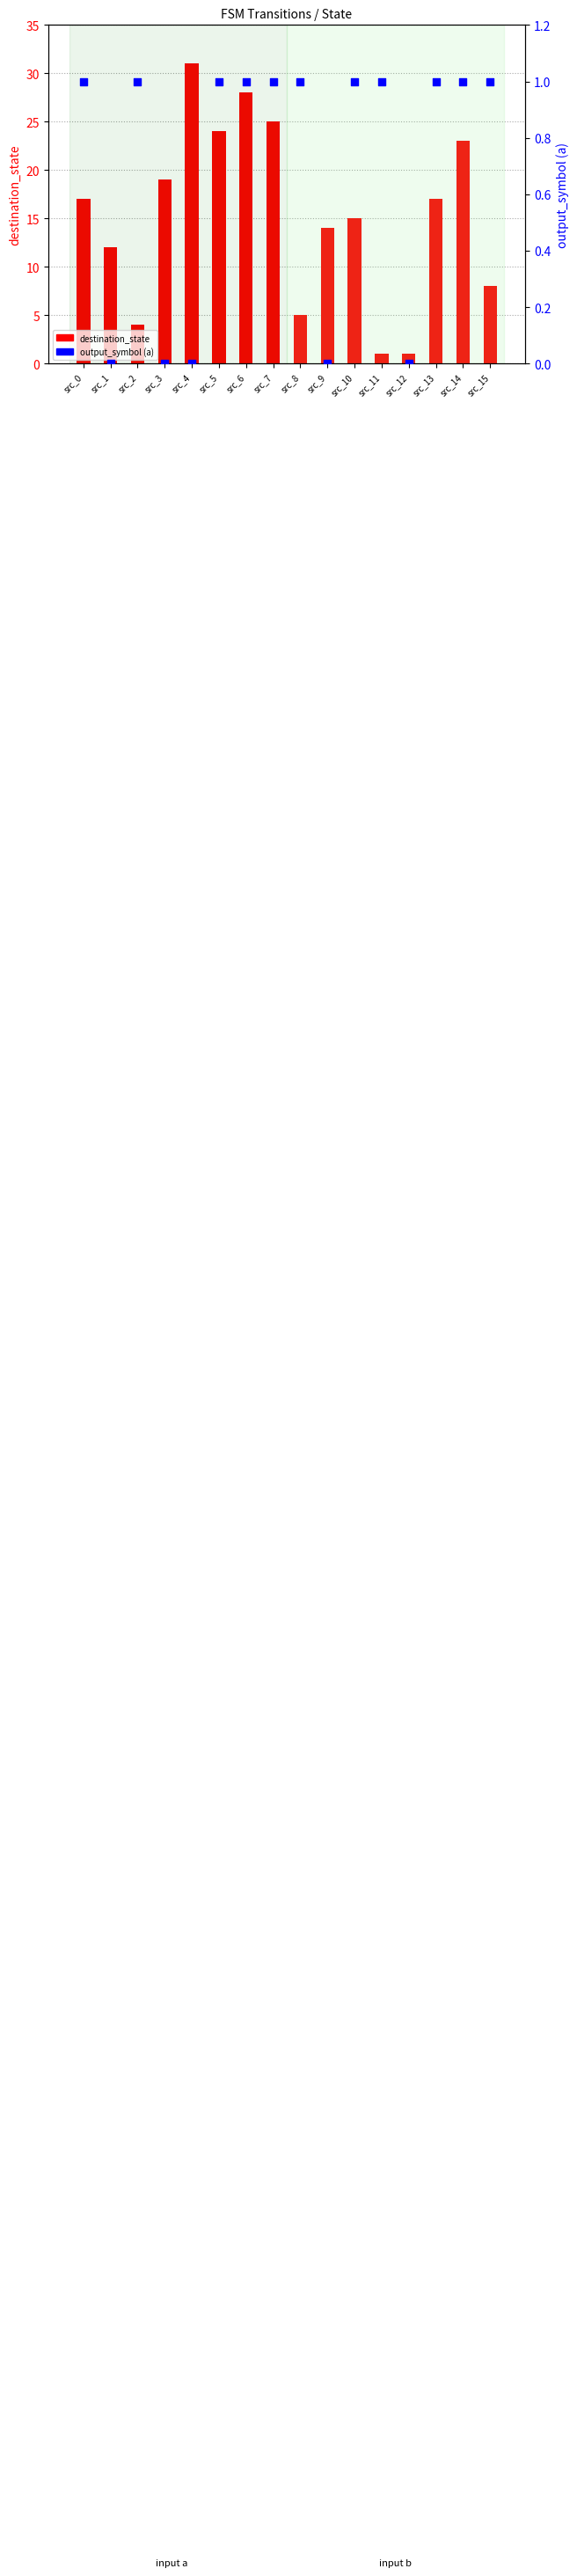

Which series has the largest total across all categories?

destination_state